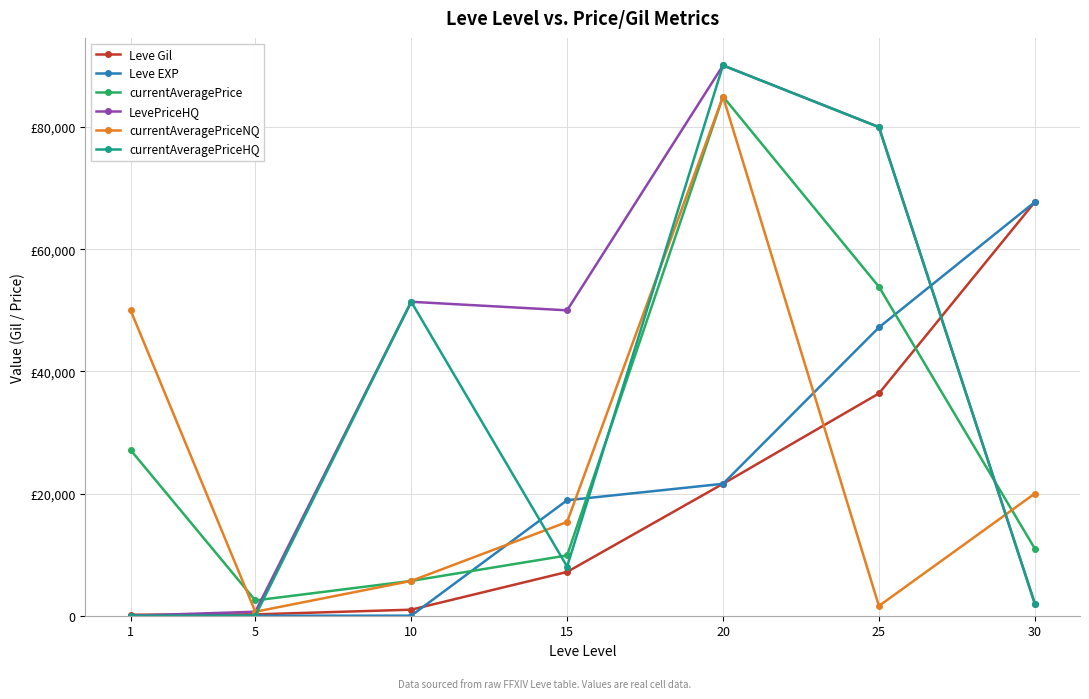

Does the chart have visible grid lines?

Yes